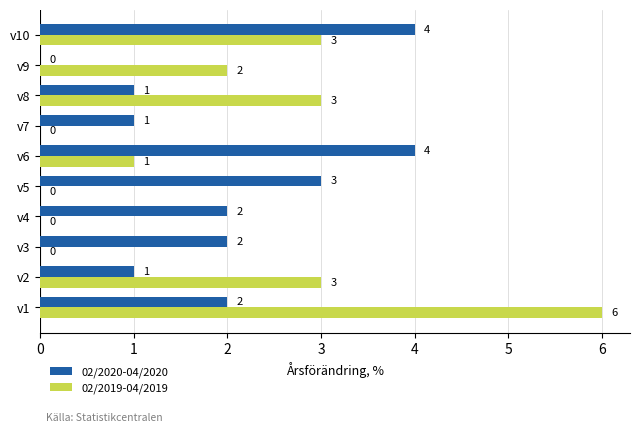

What value does the 02/2019-04/2019 series have at v10?

3